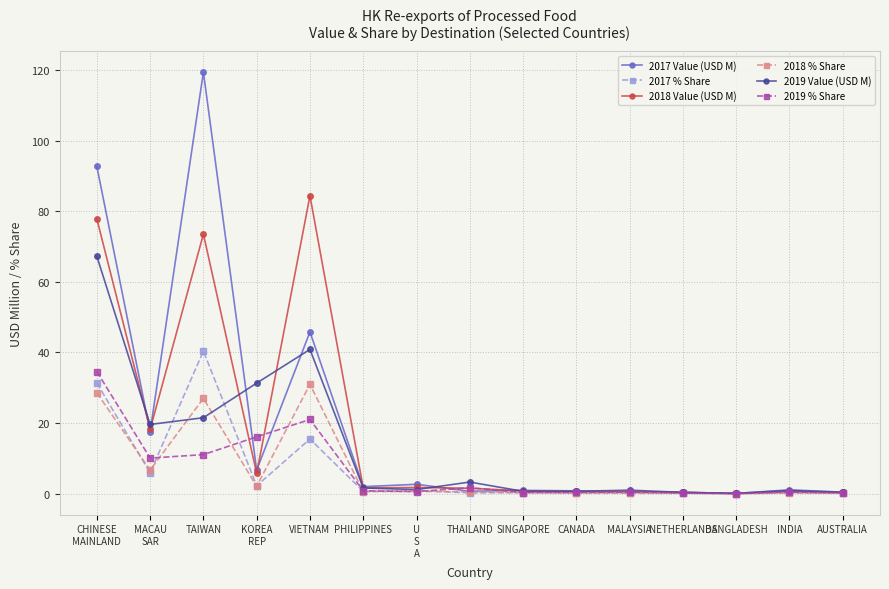

What is the label of the 4th point from the right?

NETHERLANDS